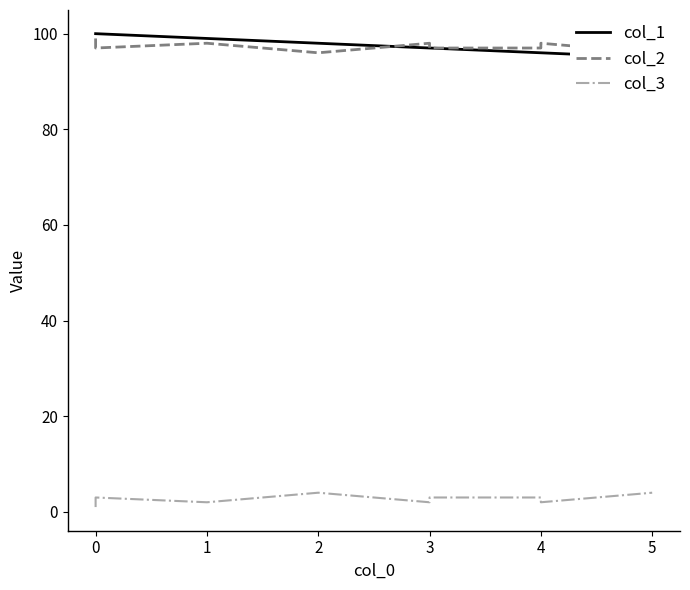

At which label does col_3 first exceed 3?

2